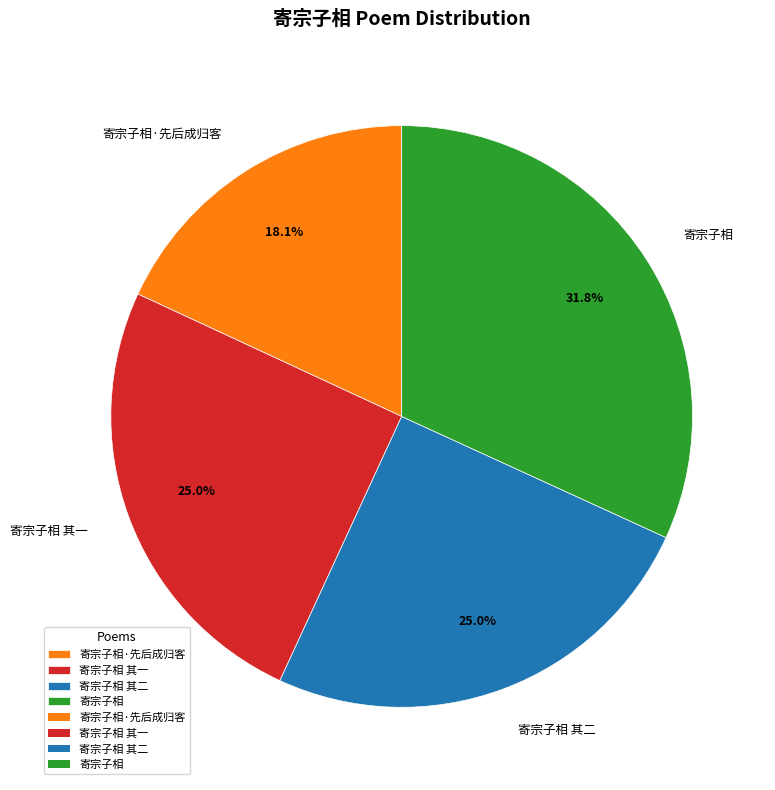

Is there any slice that represents more than half of the pie?

No